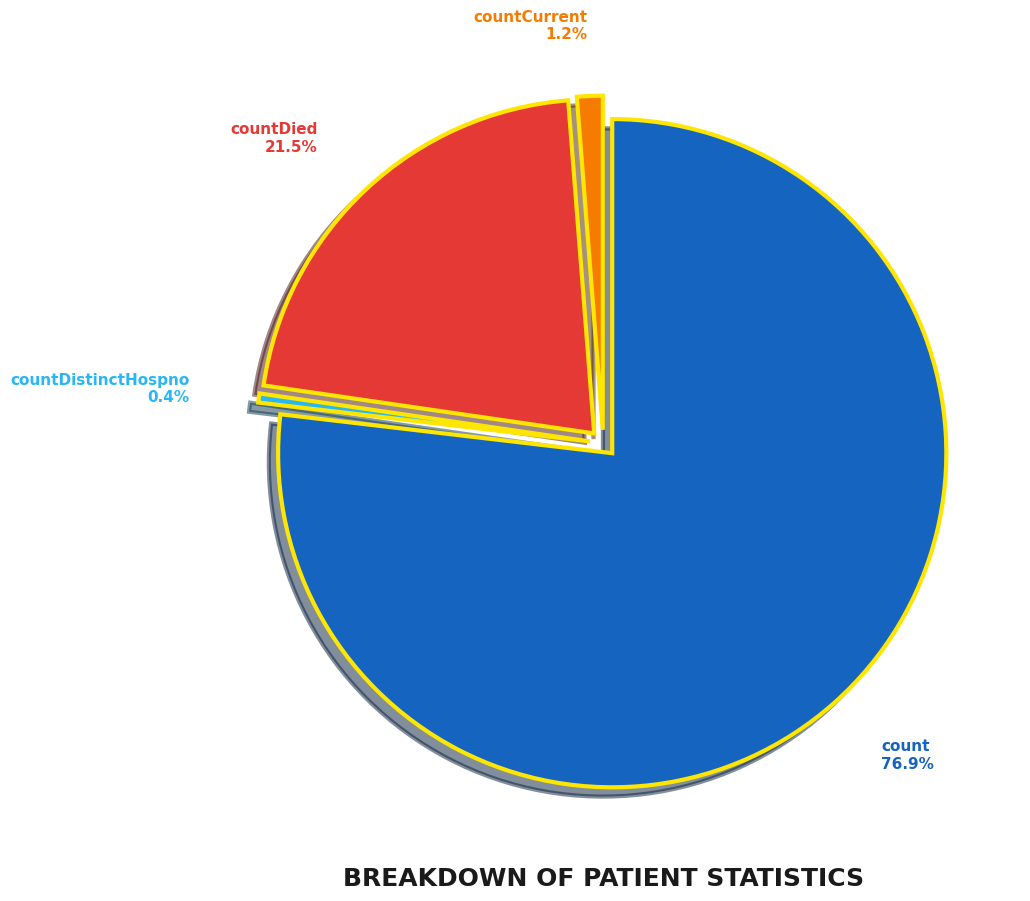

To the nearest percent, what is the difference between the countDistinctHospno and count slice percentages?

76%